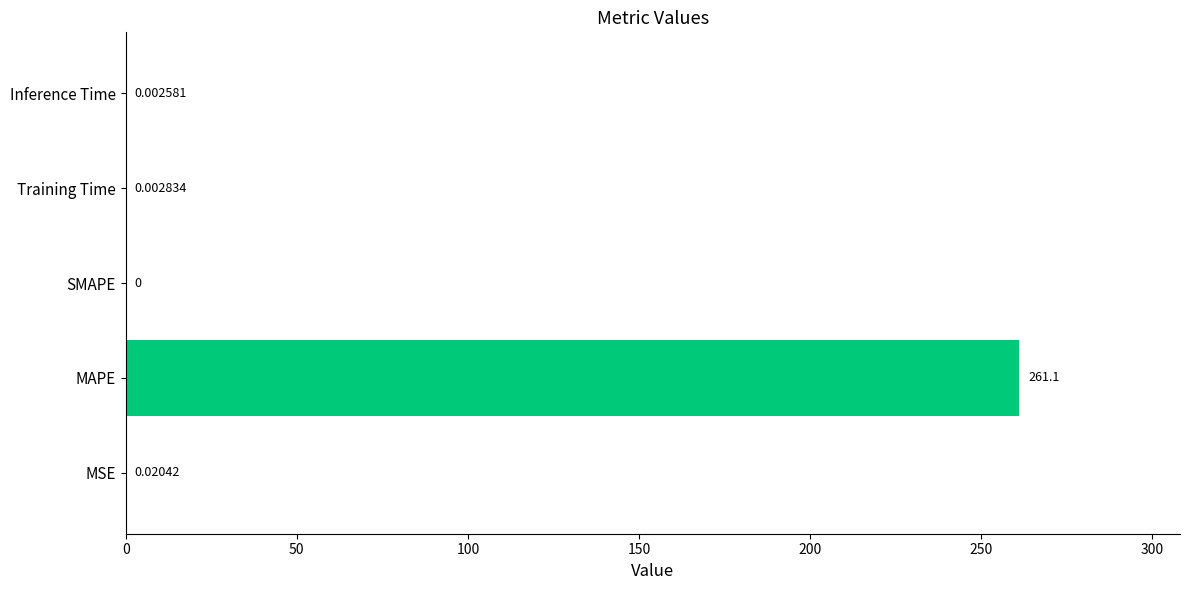

At which label is the value closest to 130?

MSE